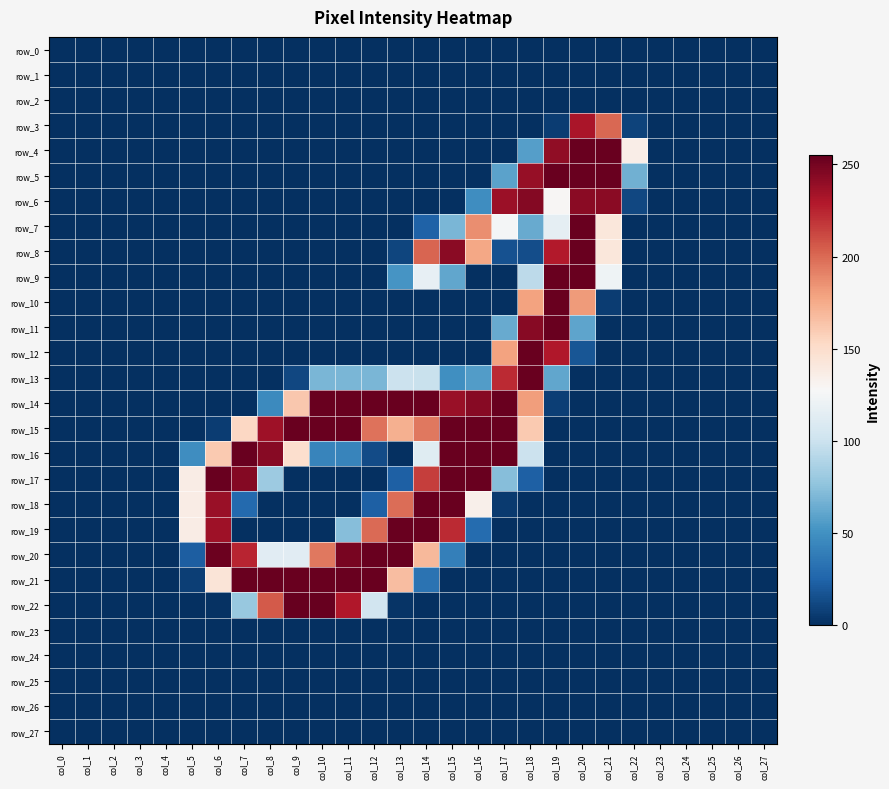

Where is row_20 nearest to the value 127?

col_8